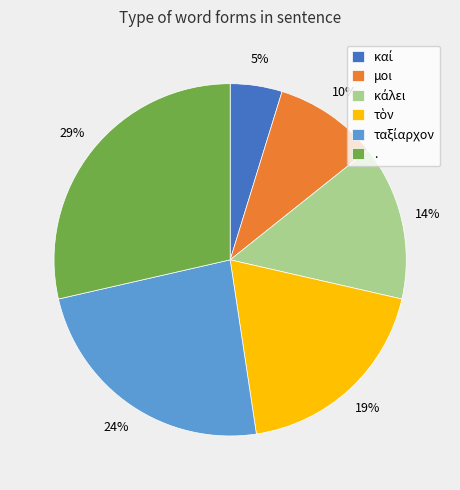

What is the largest slice in the pie chart?

.